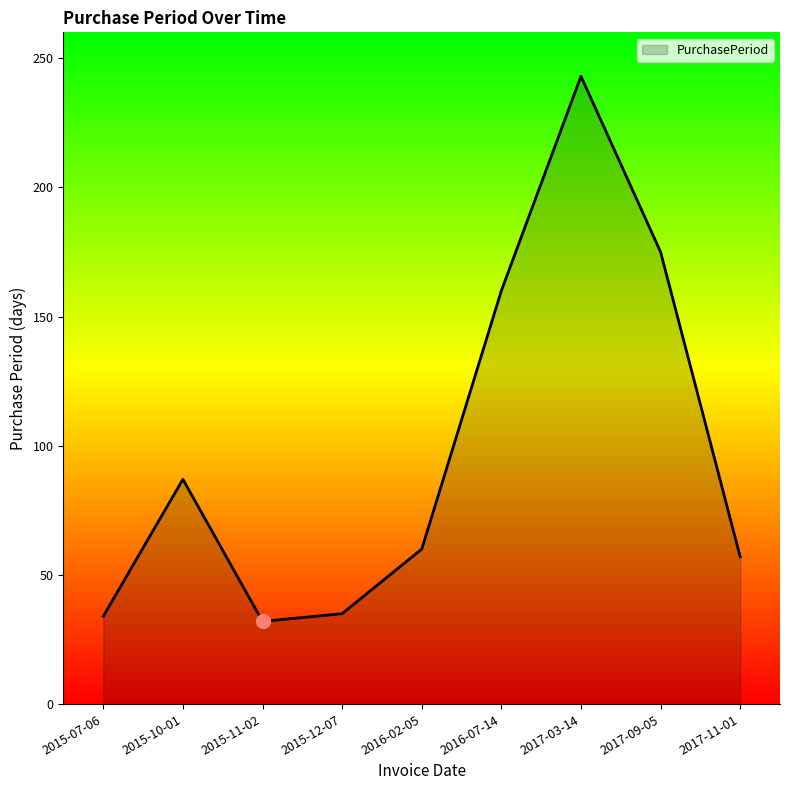

Read the value at 2015-11-02, to the nearest 10.

30